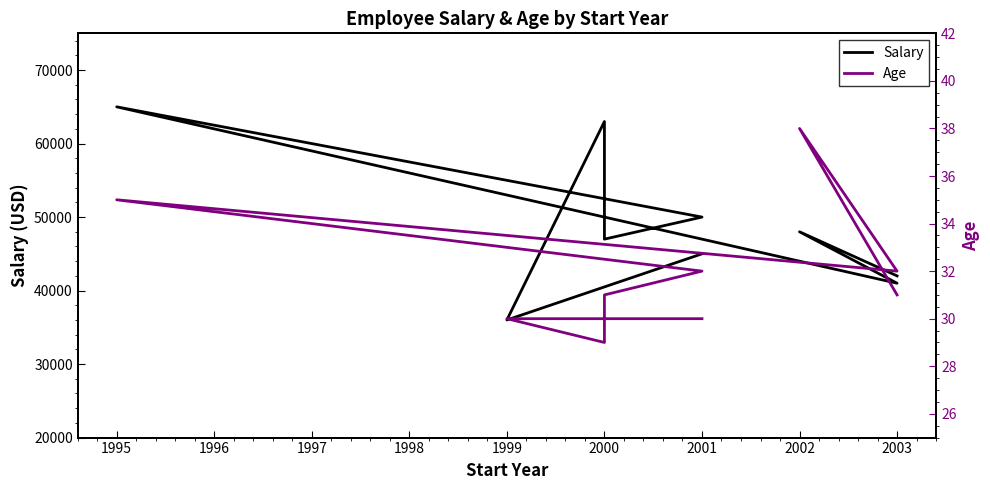

What is the minimum value for Age?

29